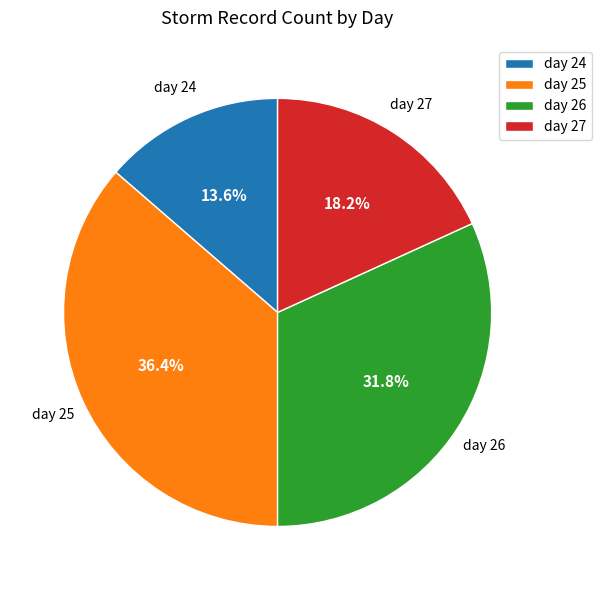

Is there any slice that represents more than half of the pie?

No